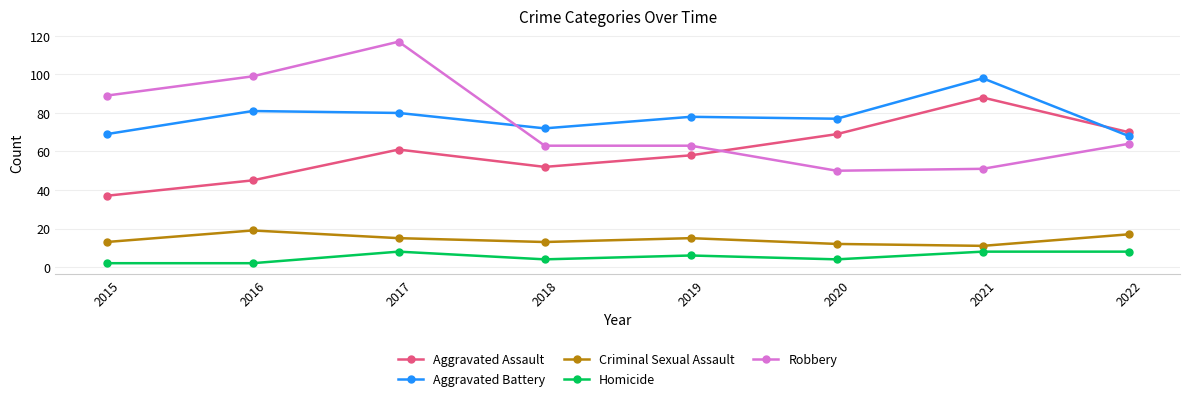

True or false: Homicide and Criminal Sexual Assault intersect in this chart.

False